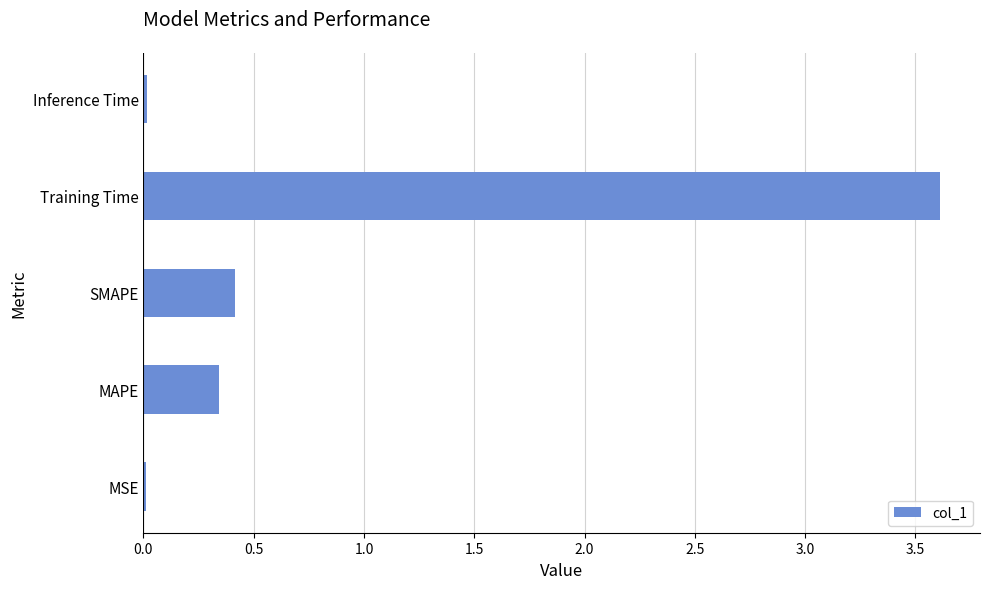

Count the number of data series in this chart.

1